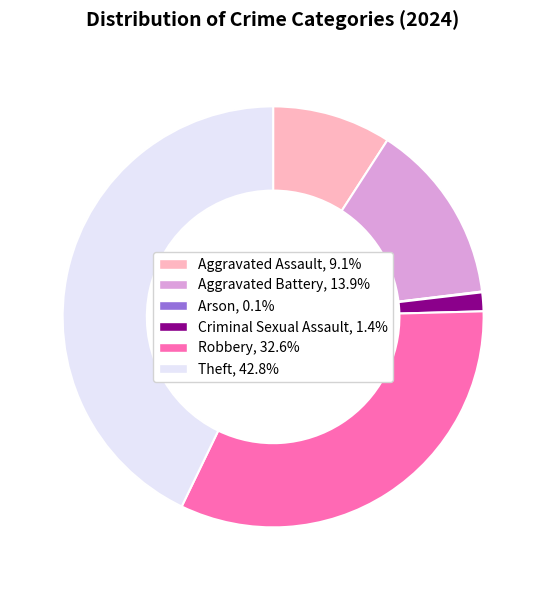

What is the ratio of the value at Theft to the value at Criminal Sexual Assault?

29.7